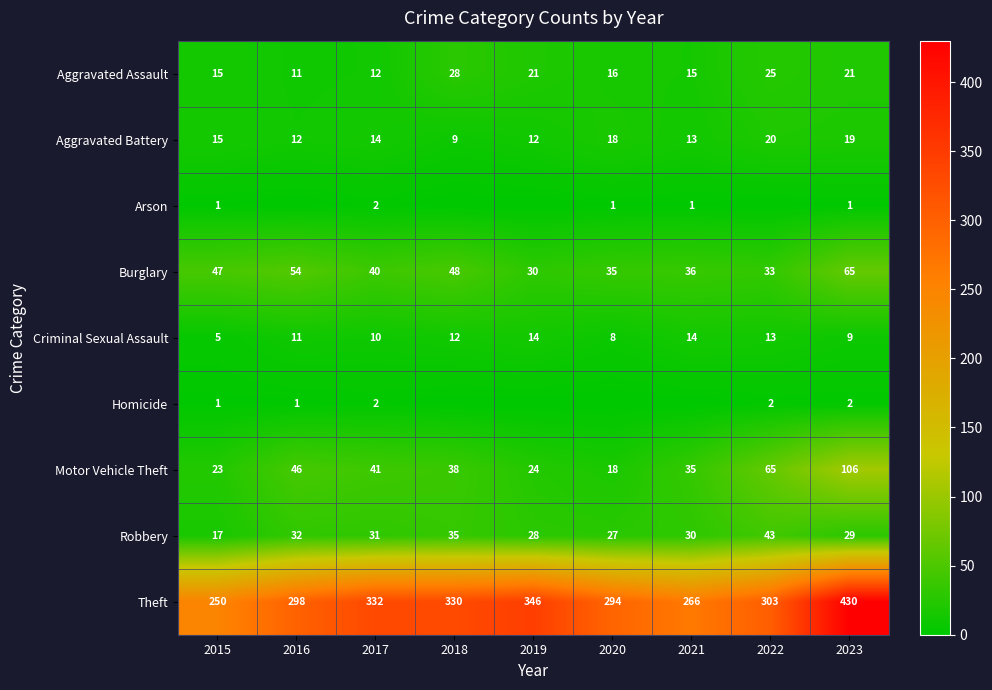

What is the approximate value of Motor Vehicle Theft at 2021, to the nearest 10?

40